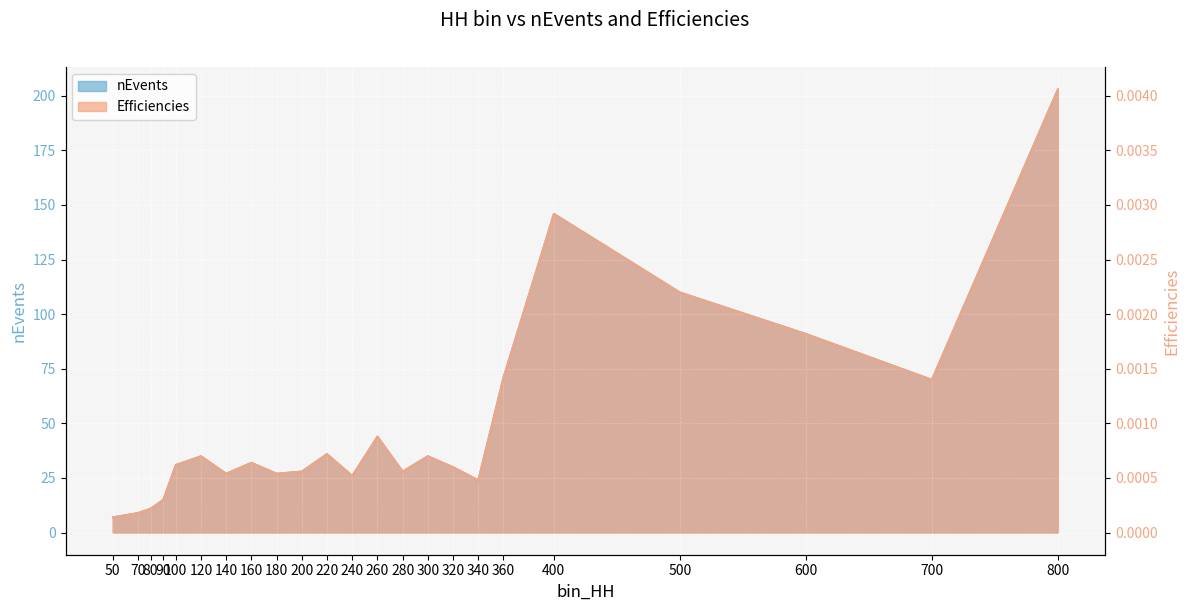

At how many categories does at least one series exceed 33?

10